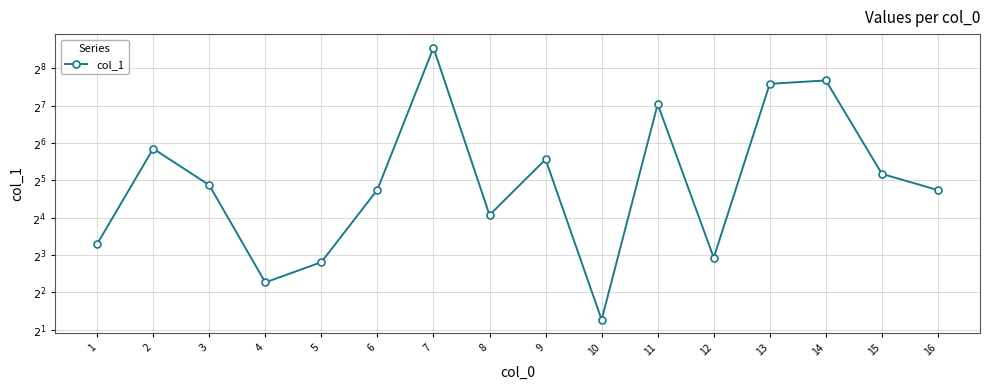

What is the sum of the values at 8 and 9?

64.1